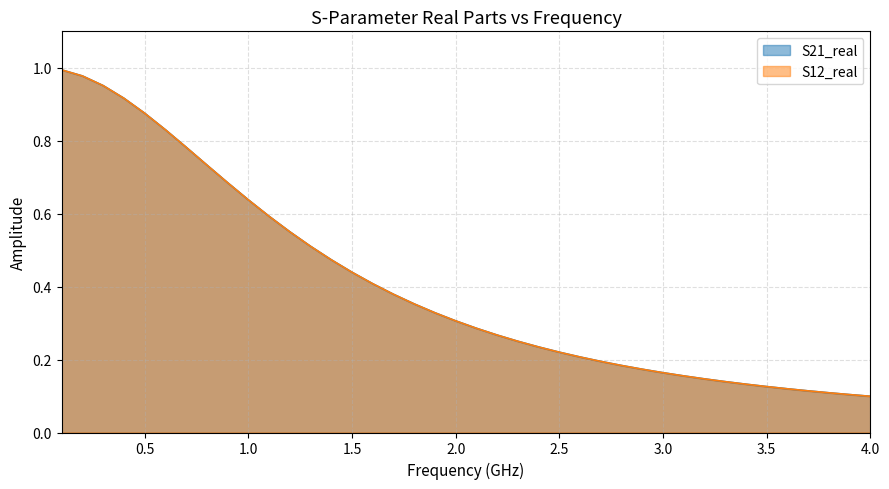

True or false: S12_real has more than 2 interior local peaks.

False